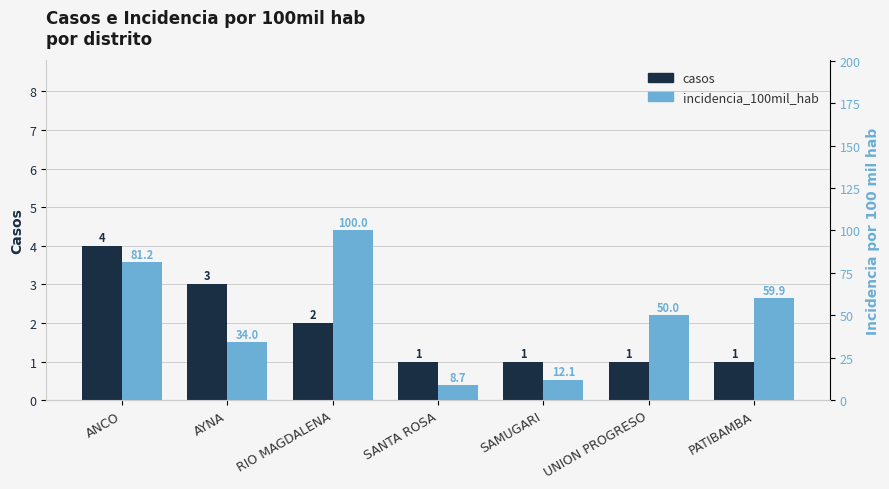

At how many categories does at least one series exceed 51?

3